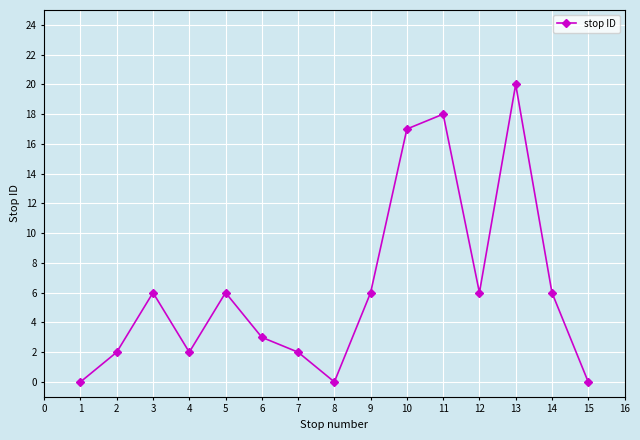

What is the greatest value displayed?

20